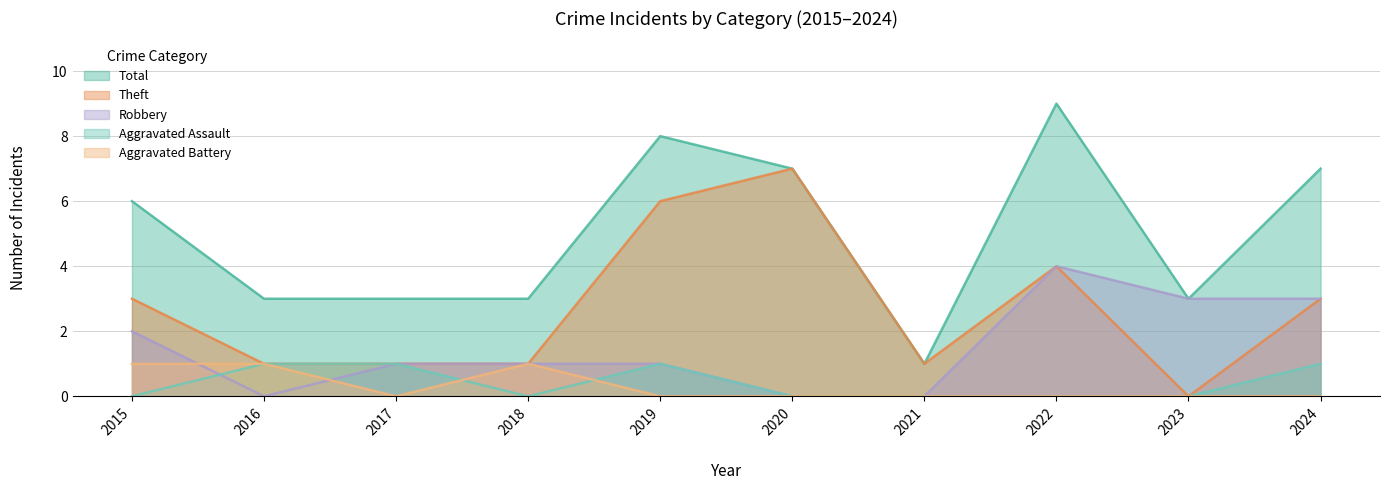

True or false: Total and Aggravated Battery intersect in this chart.

False